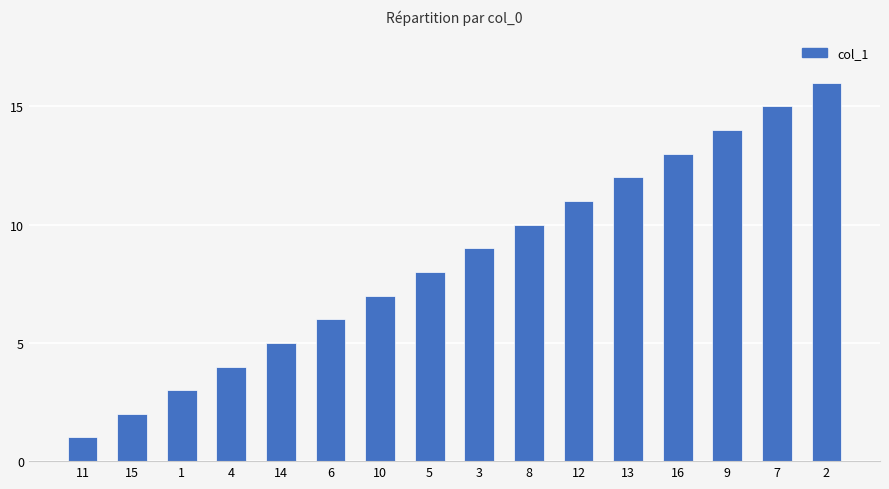

True or false: the data shows 16 at 2.

True